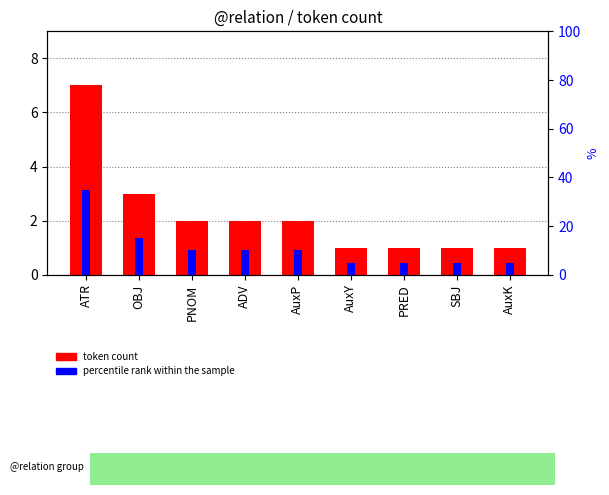

Reading left to right, list all the values displayed in this chart.

token count: 7	3	2	2	2	1	1	1	1
percentile rank within the sample: 35	15	10	10	10	5	5	5	5